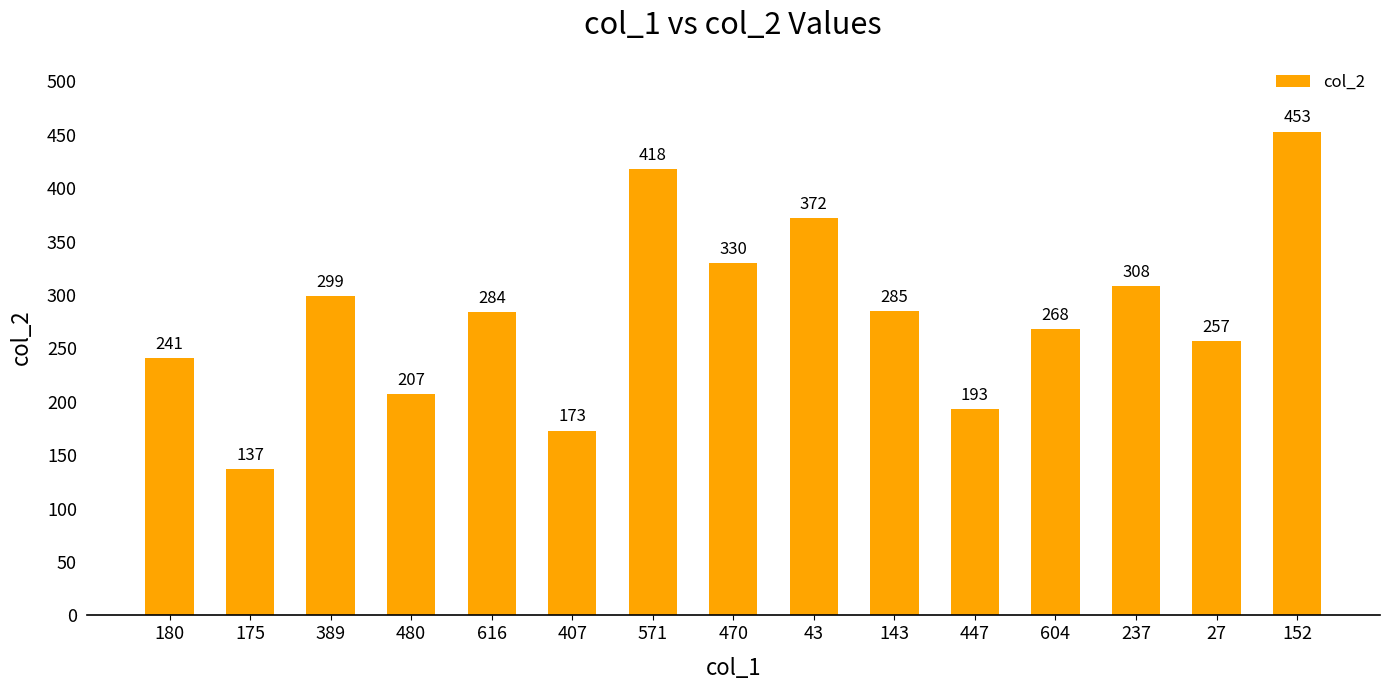

Reading right to left, list all the values displayed in this chart.

453	257	308	268	193	285	372	330	418	173	284	207	299	137	241